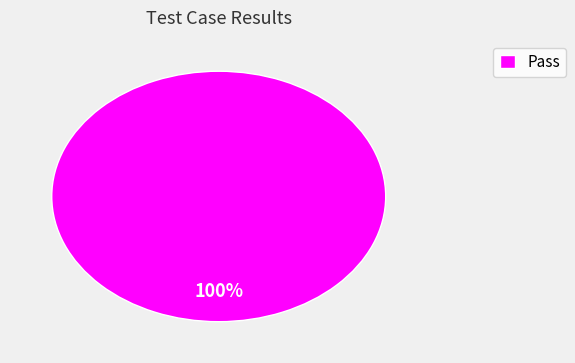

Which slice represents more than half of the pie?

Pass